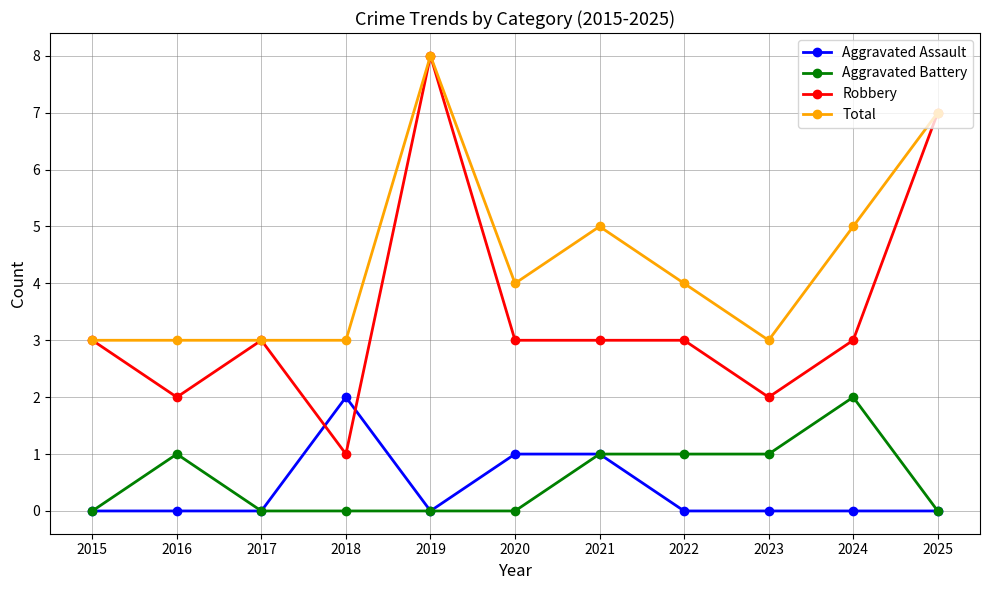

True or false: Total and Aggravated Assault cross at least once.

False